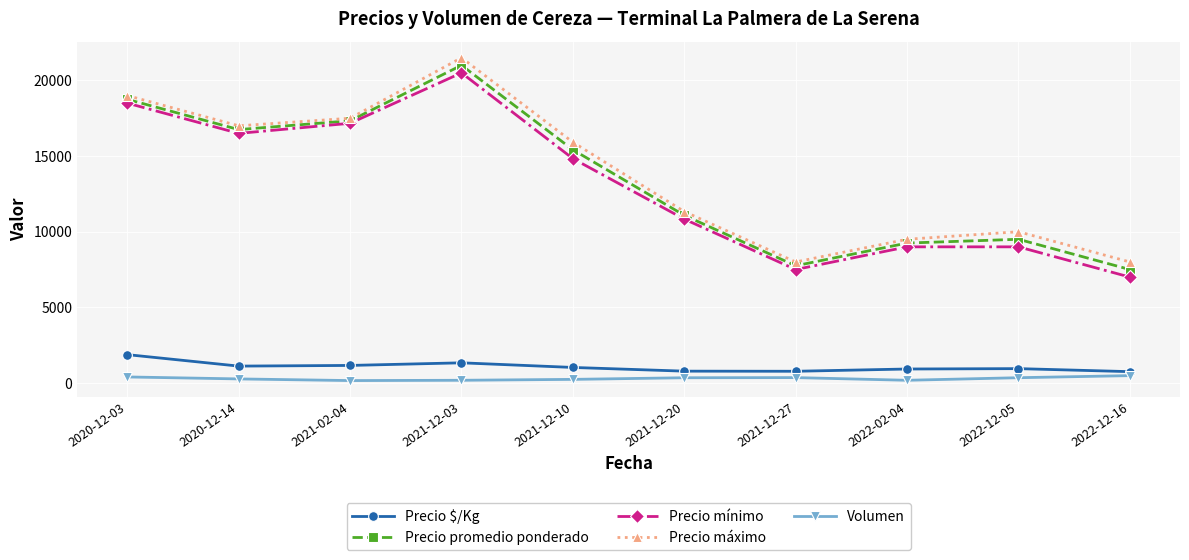

How many interior local peaks does the Precio máximo series have?

2